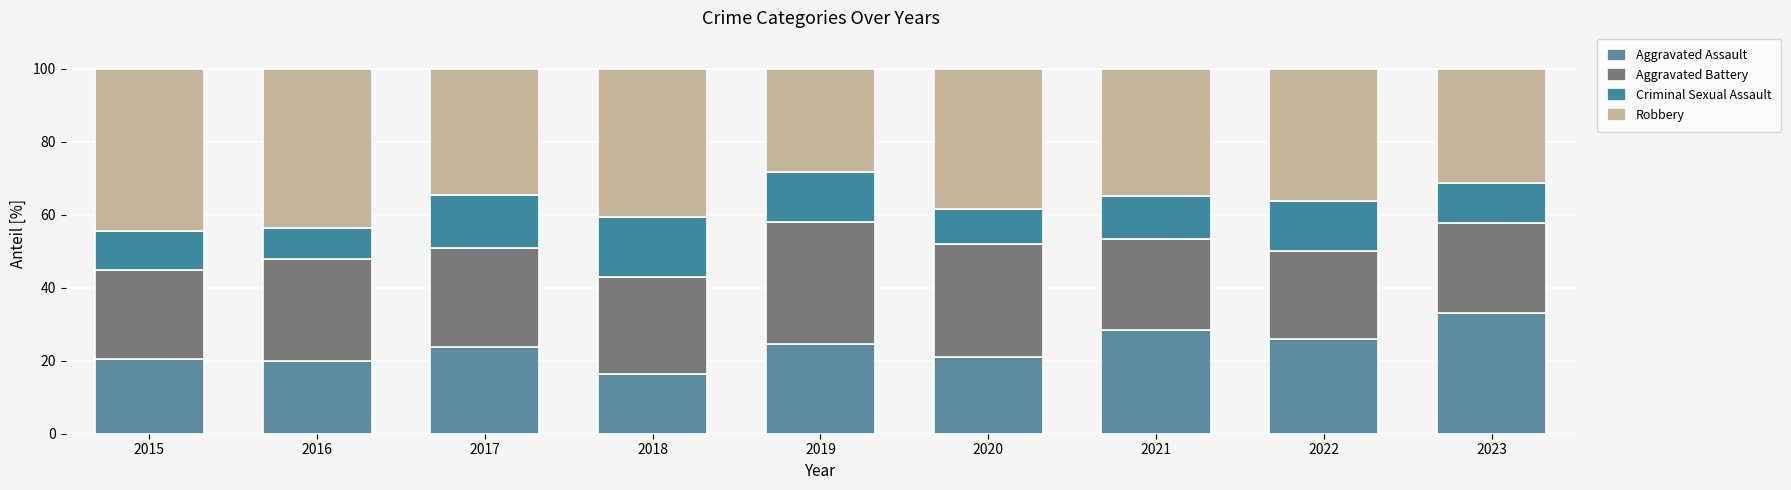

How many values in the Aggravated Assault series are below 23?

4